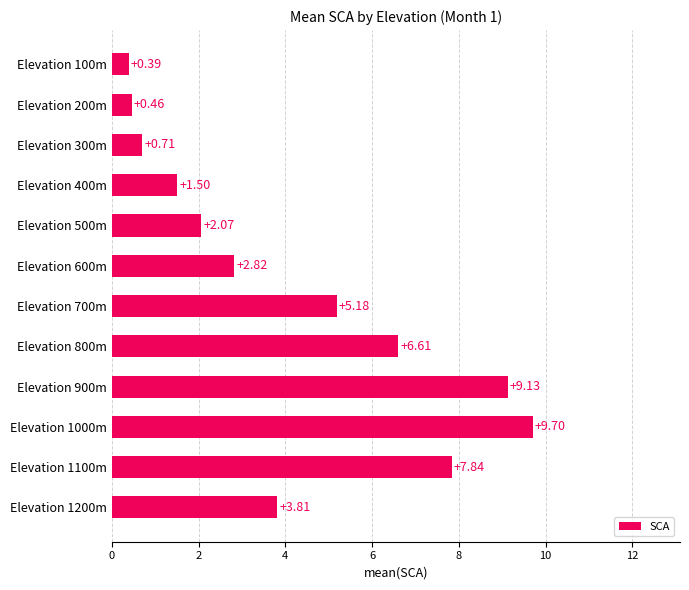

What is the ratio of the value at Elevation 1000m to the value at Elevation 900m?

1.1